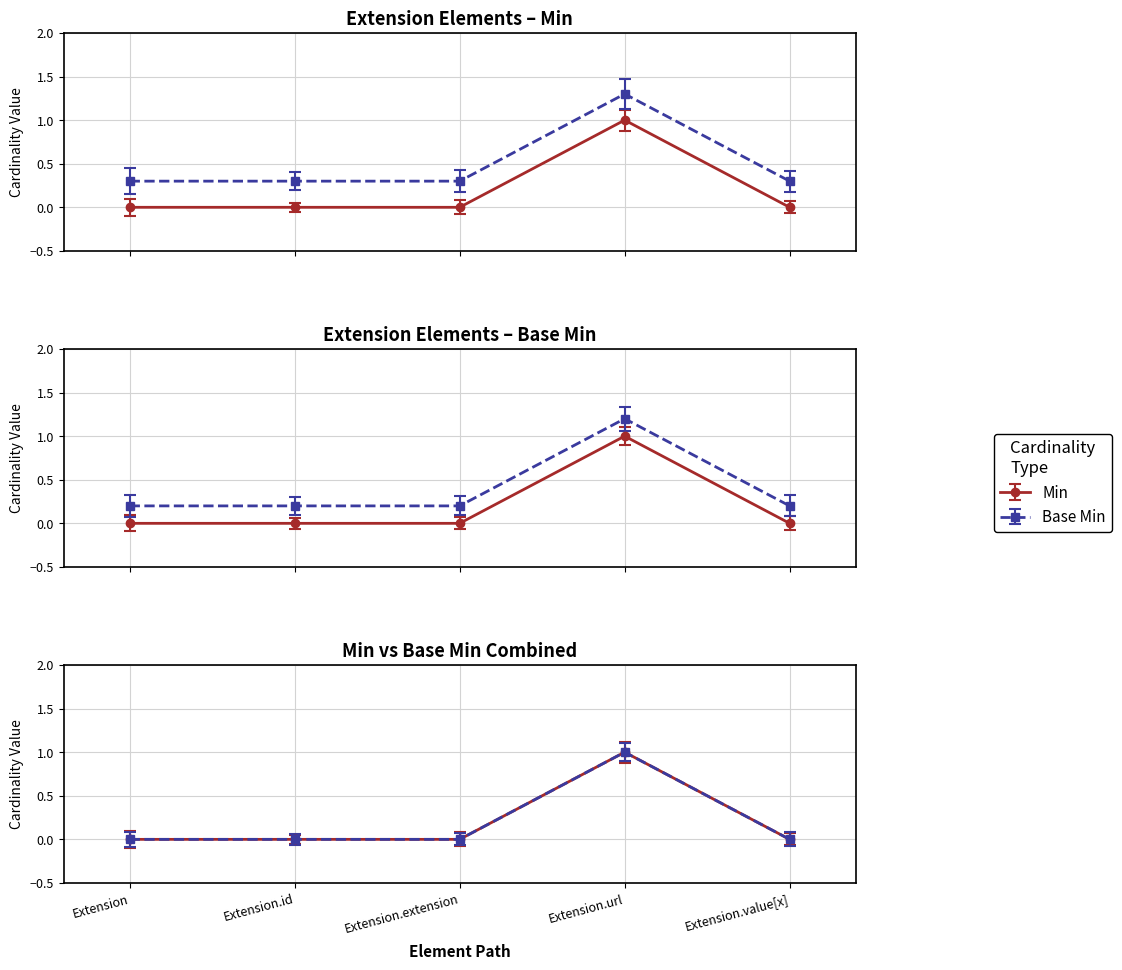

What are all the series names shown in the legend?

Min, Base Min